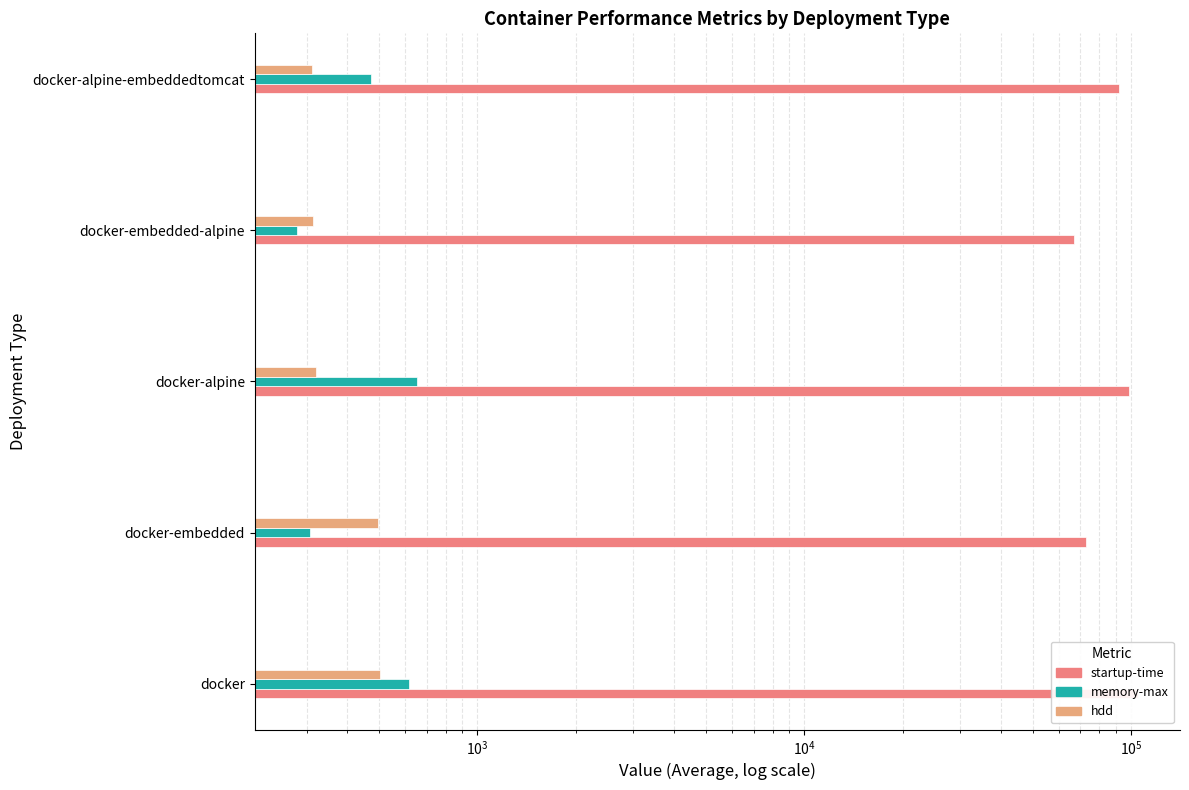

How many data points does each series have?

5